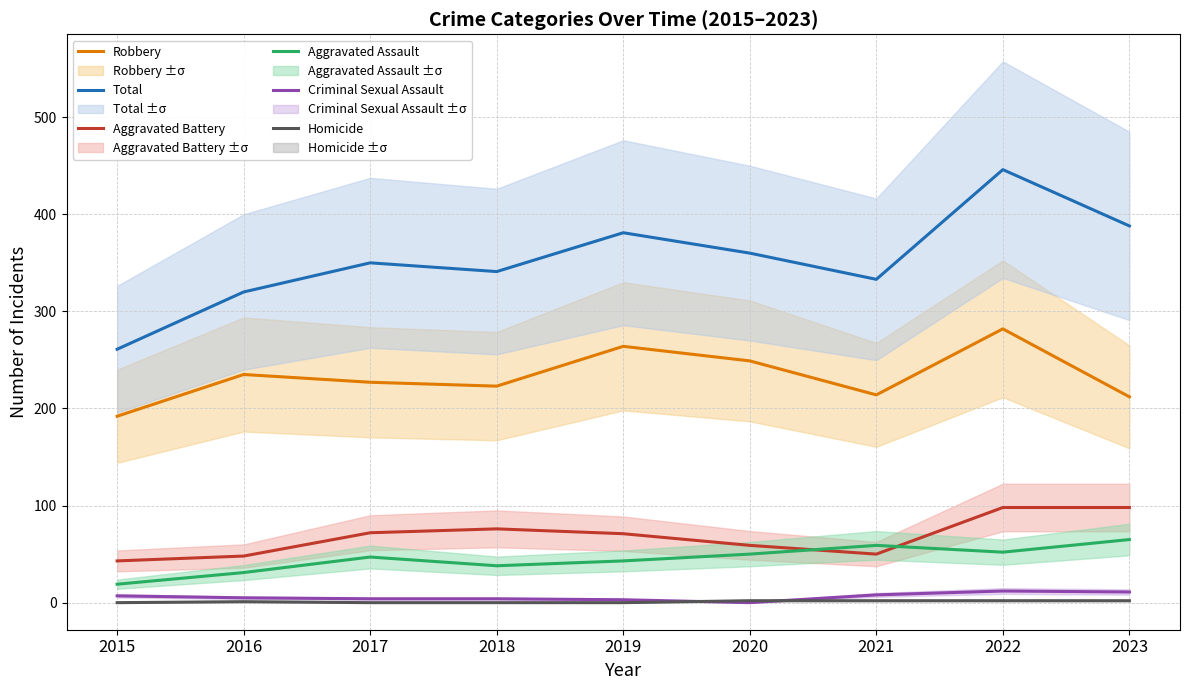

Reading left to right, what are all the values shown in this chart?

Robbery: 192	235	227	223	264	249	214	282	212
Total: 261	320	350	341	381	360	333	446	388
Aggravated Battery: 43	48	72	76	71	59	50	98	98
Aggravated Assault: 19	31	47	38	43	50	59	52	65
Criminal Sexual Assault: 7	5	4	4	3	0	8	12	11
Homicide: 0	1	0	0	0	2	2	2	2